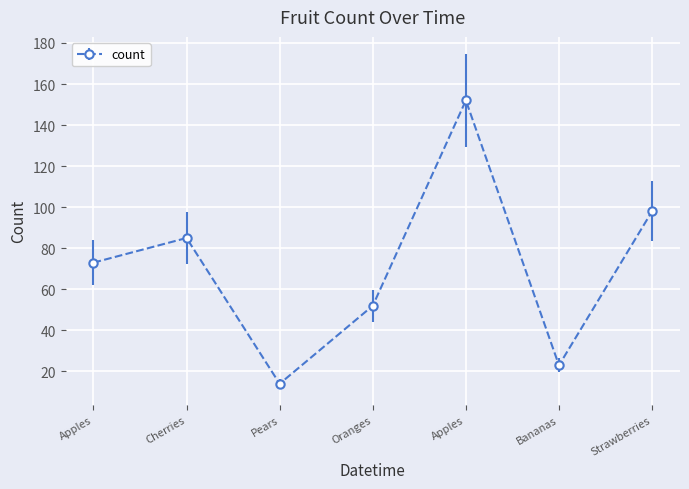

Which label corresponds to the smallest value in the chart?

Pears